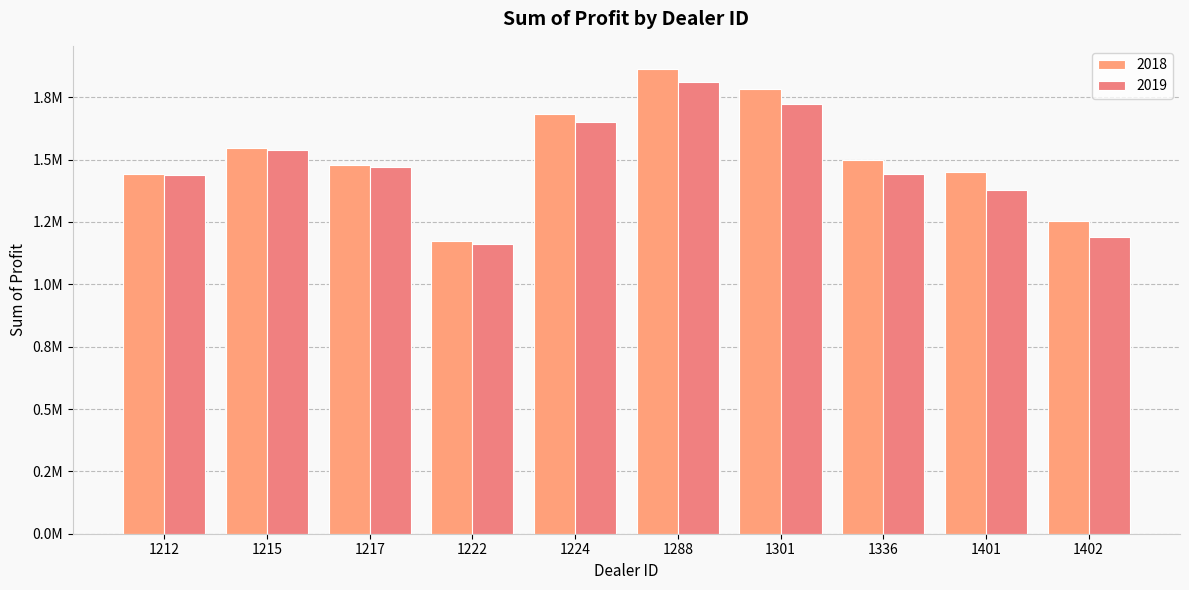

Is the value of 2018 at 1401 greater than the value of 2019 at 1217?

No